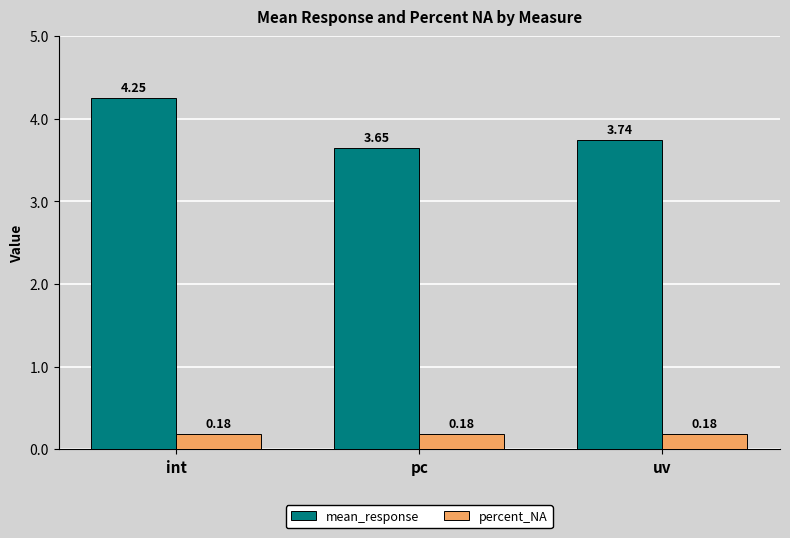

Which series has the largest total across all categories?

mean_response